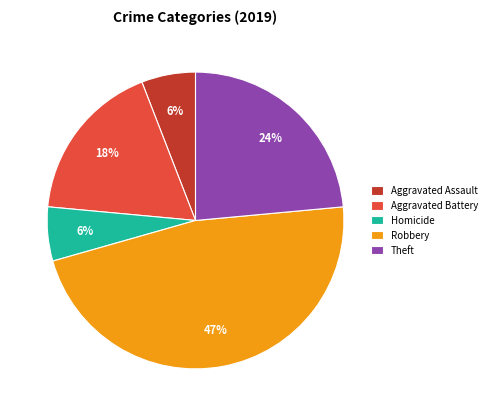

What is the largest slice in the pie chart?

Robbery